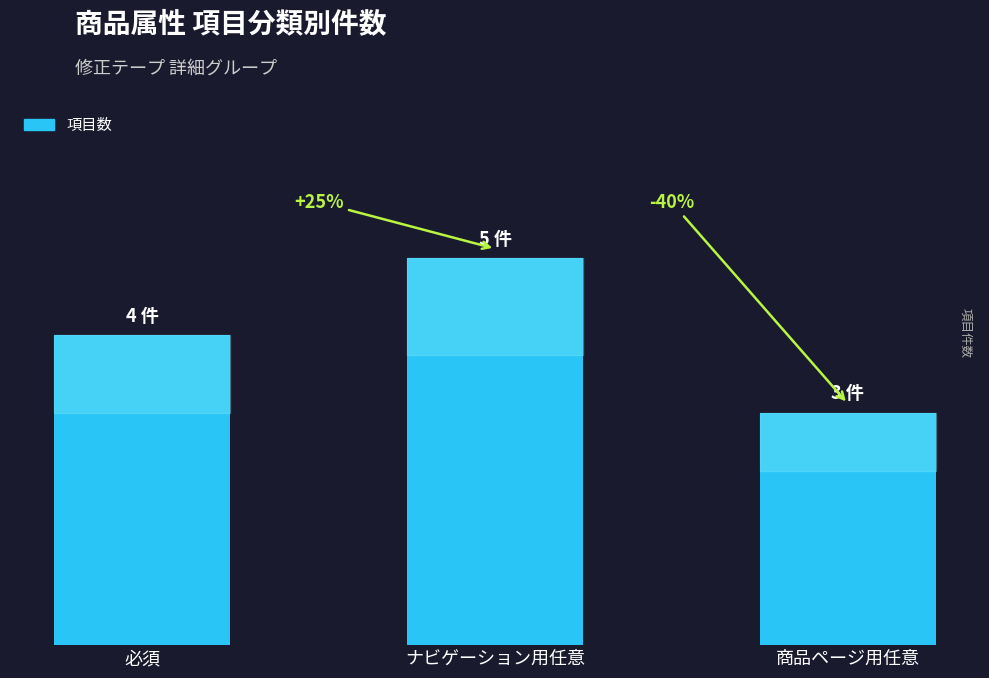

Are the bars horizontal?

No